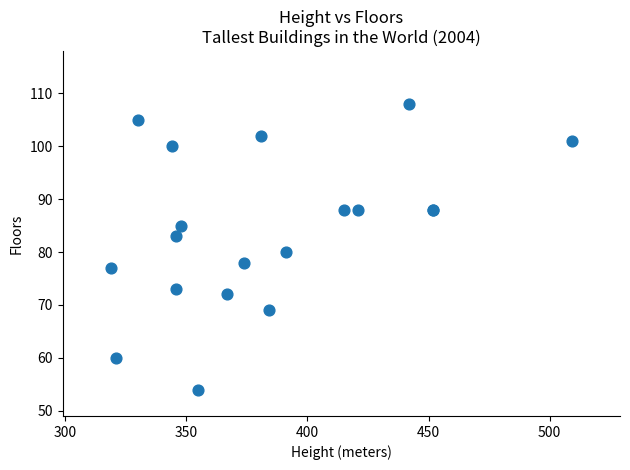

What Y value in the scatter plot is closest to 81?

80